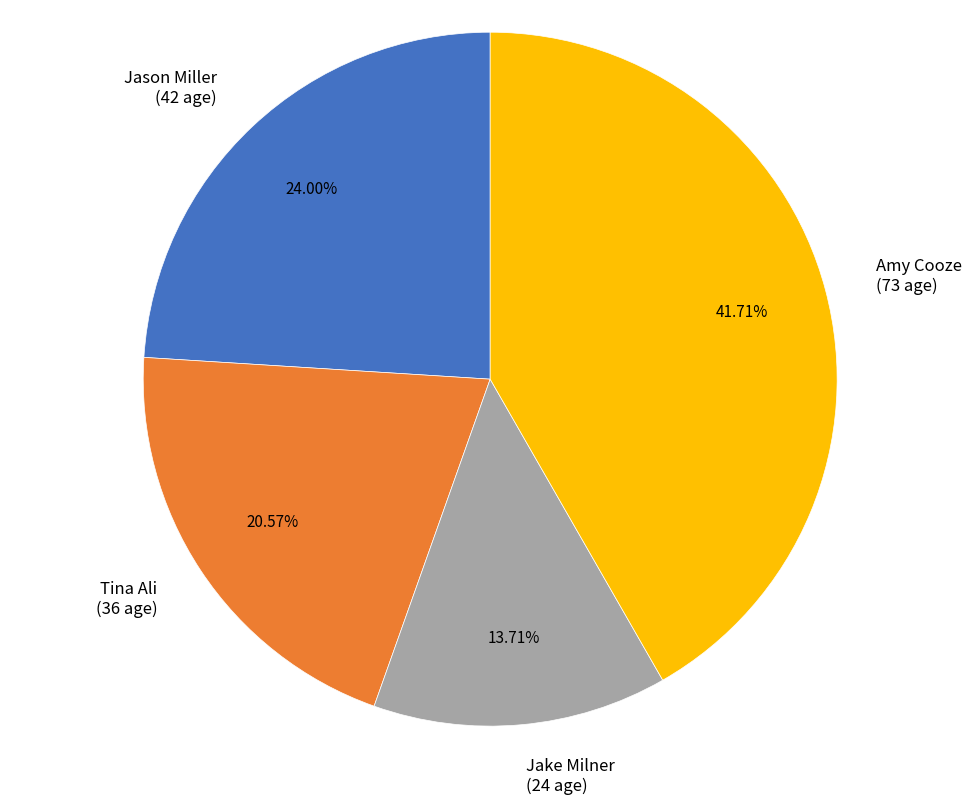

To the nearest percent, what portion does Jason Miller represent?

24%